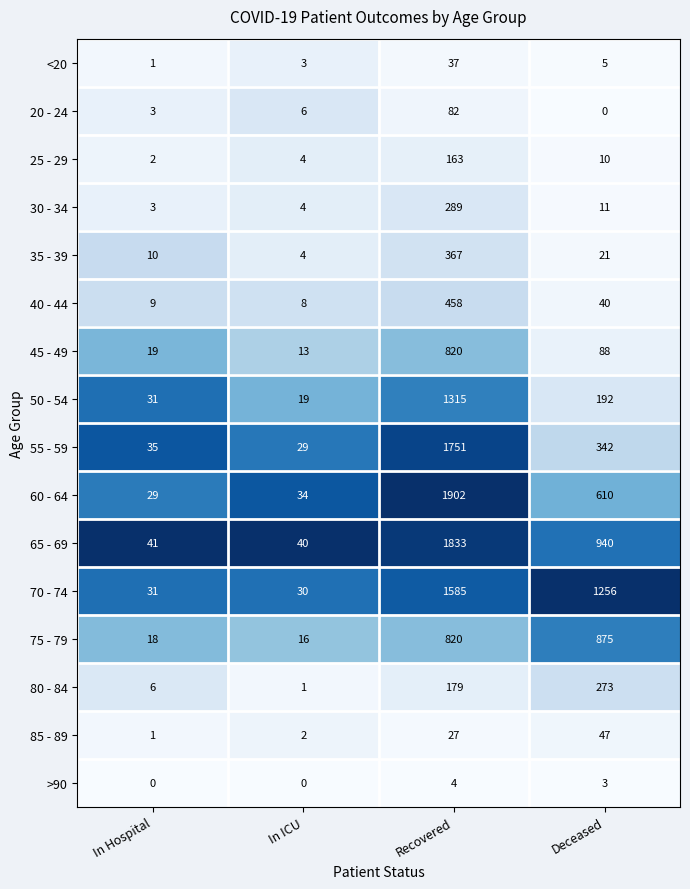

Is it true that 20 - 24 equals 6 at In ICU?

True